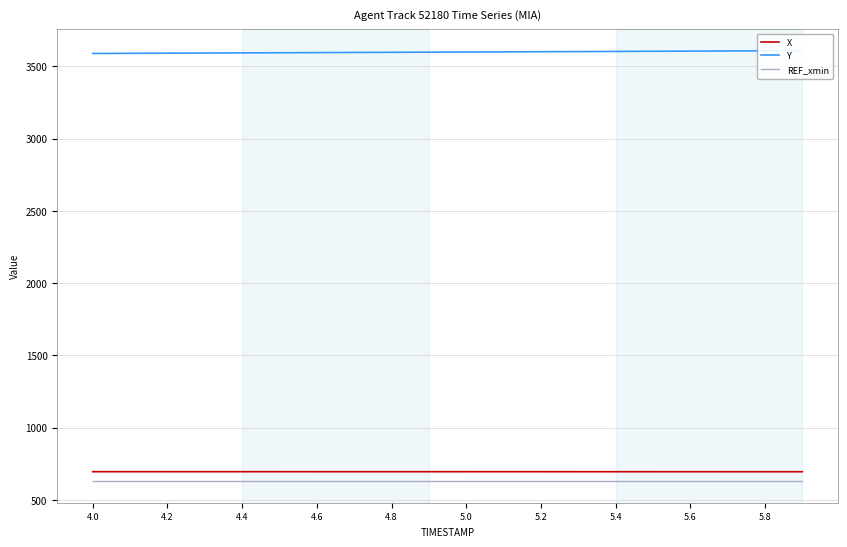

What are all the series names shown in the legend?

X, Y, REF_xmin